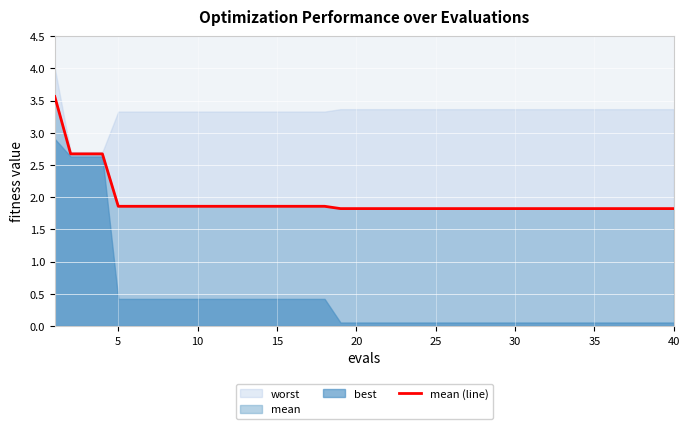

What is the minimum value for mean (line)?

1.8